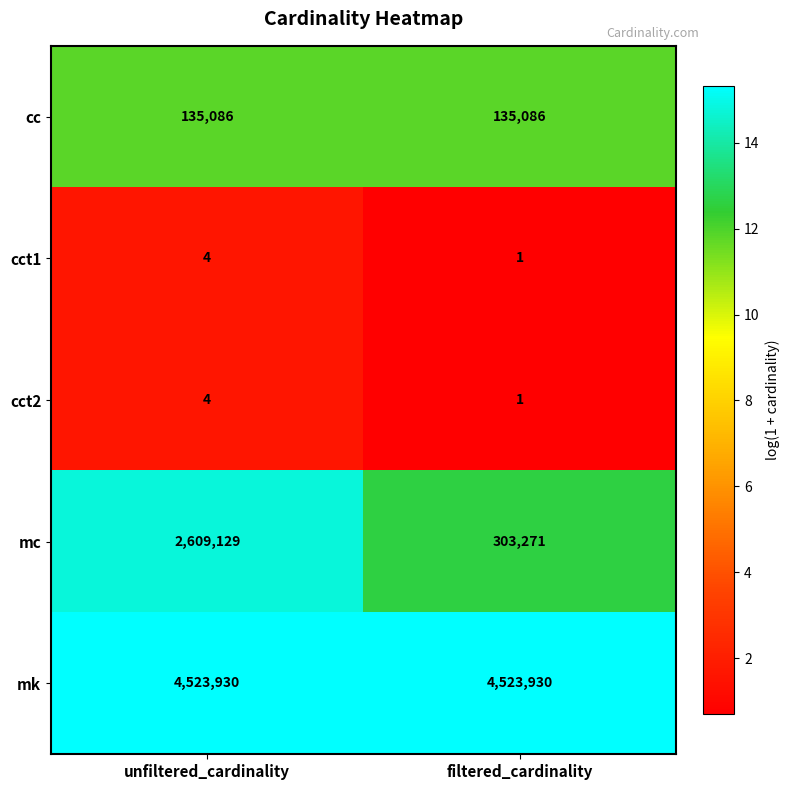

Reading left to right, list all the values displayed in this chart.

cc: 135086	135086
cct1: 4	1
cct2: 4	1
mc: 2609129	303271
mk: 4523930	4523930